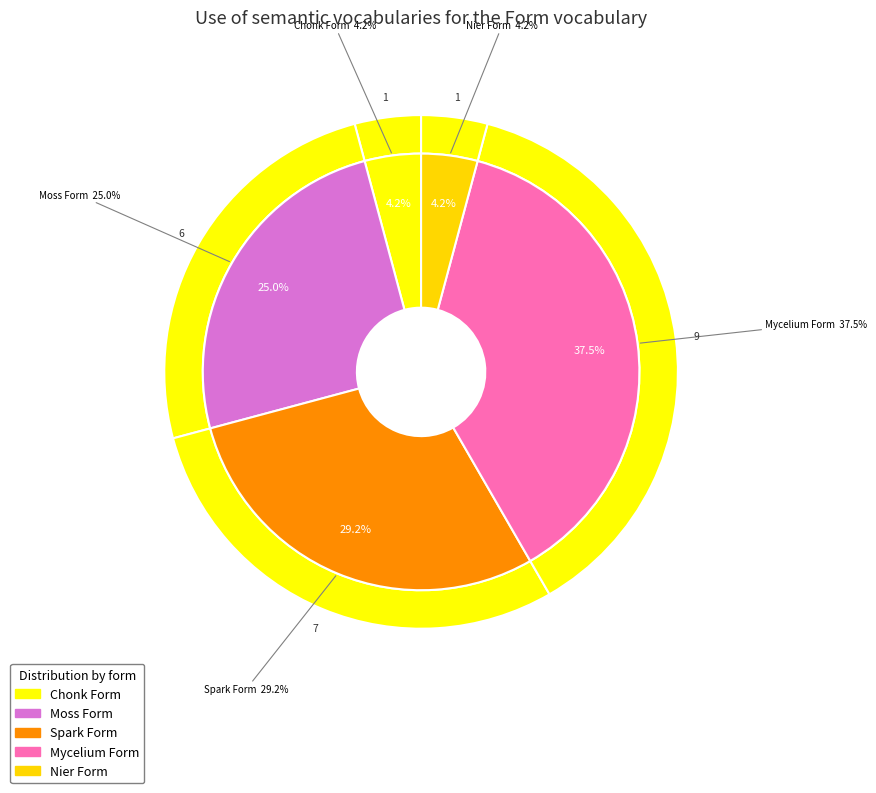

What is the change in value from Moss Form to Nier Form?

-5